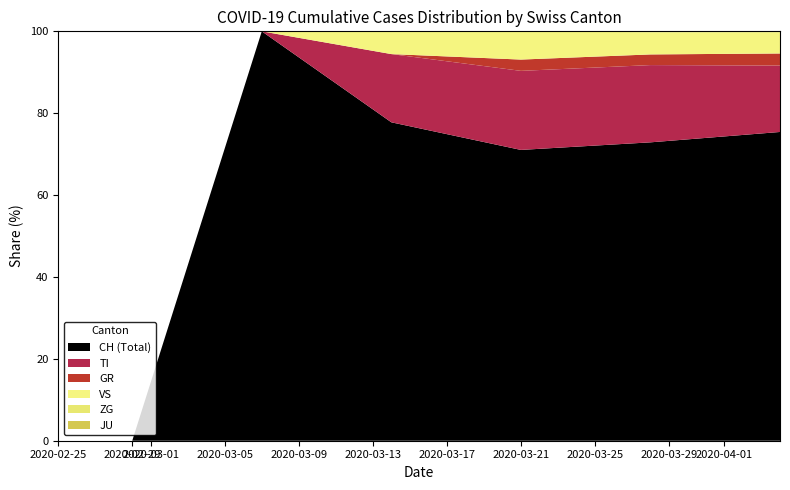

What is the highest value of the CH (Total) series?

100.0